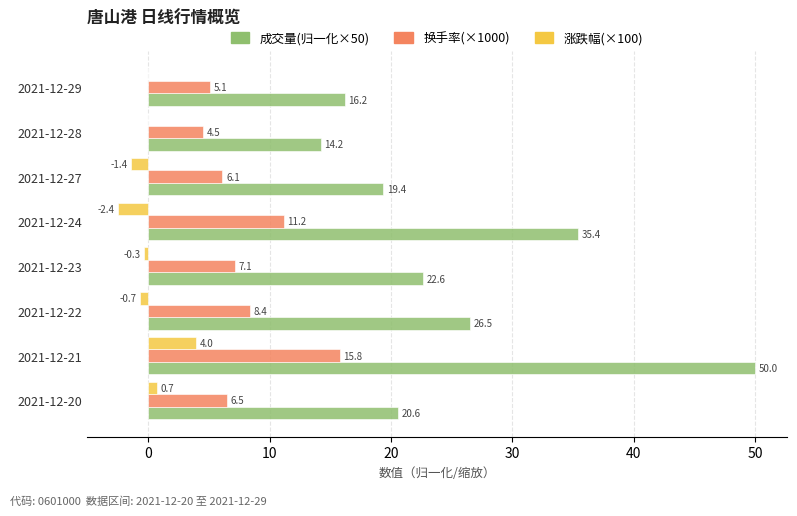

Is it true that 成交量(归一化×50) equals 12.1 at 2021-12-24?

False